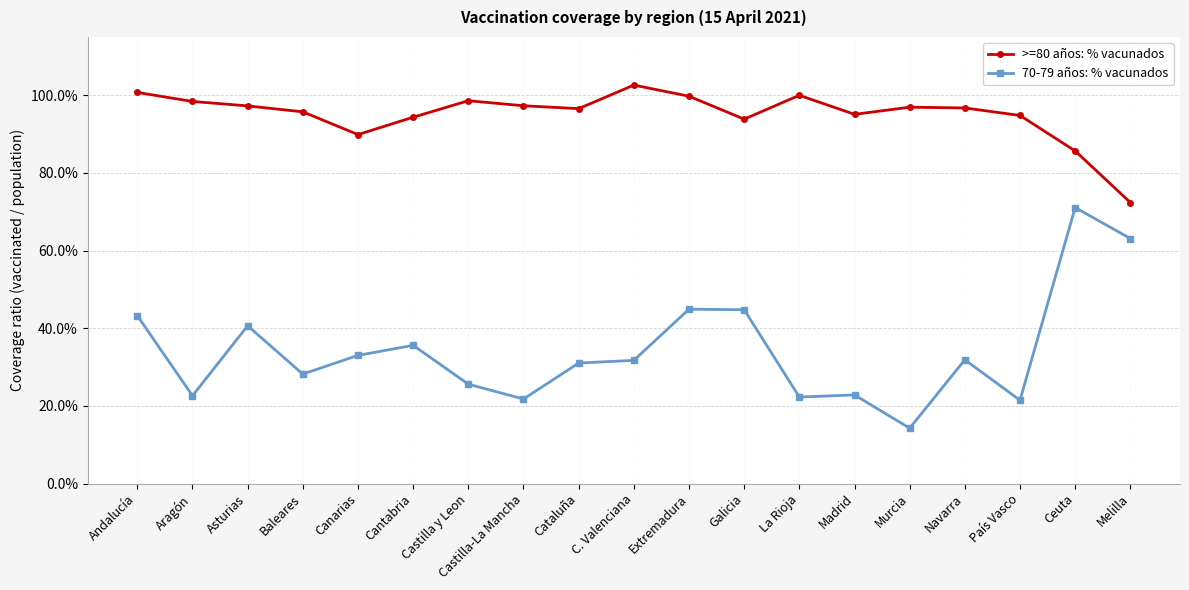

True or false: 70-79 años: % vacunados and >=80 años: % vacunados cross at least once.

False